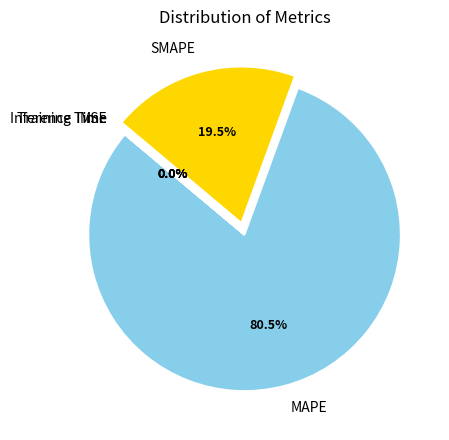

Is MAPE the majority of the pie?

Yes